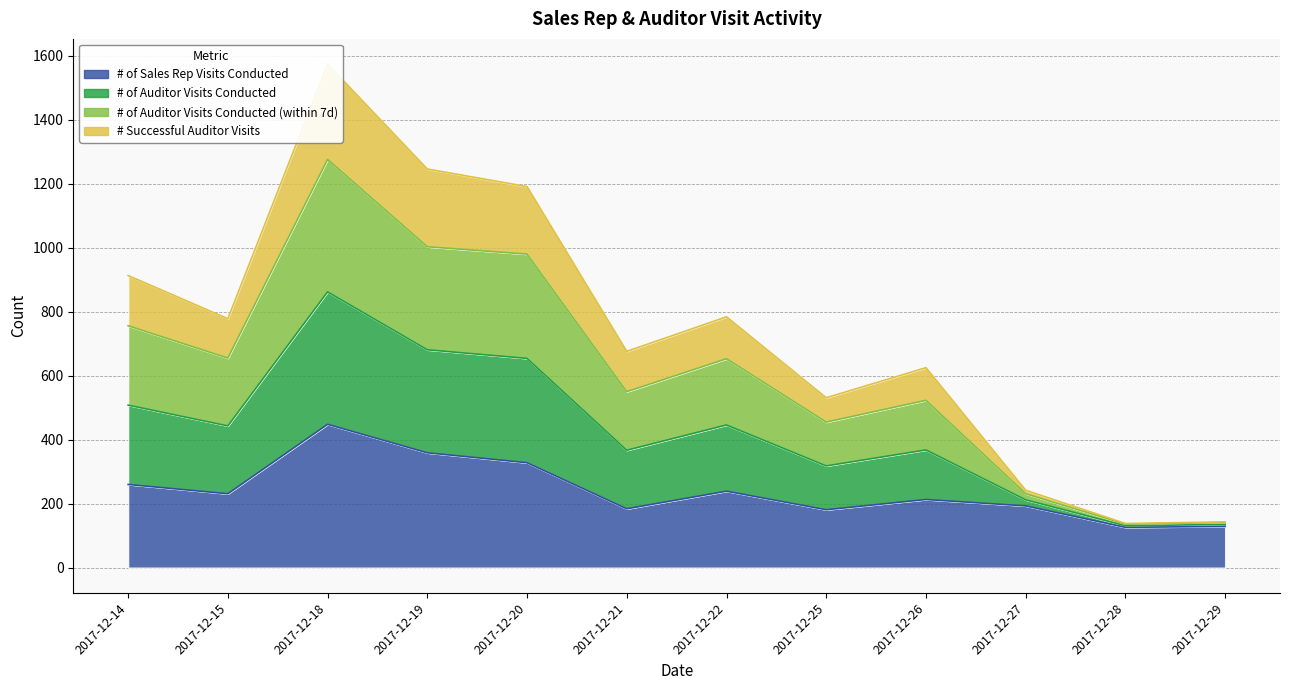

What are all the series names shown in the legend?

# of Sales Rep Visits Conducted, # of Auditor Visits Conducted, # of Auditor Visits Conducted (within 7d), # Successful Auditor Visits